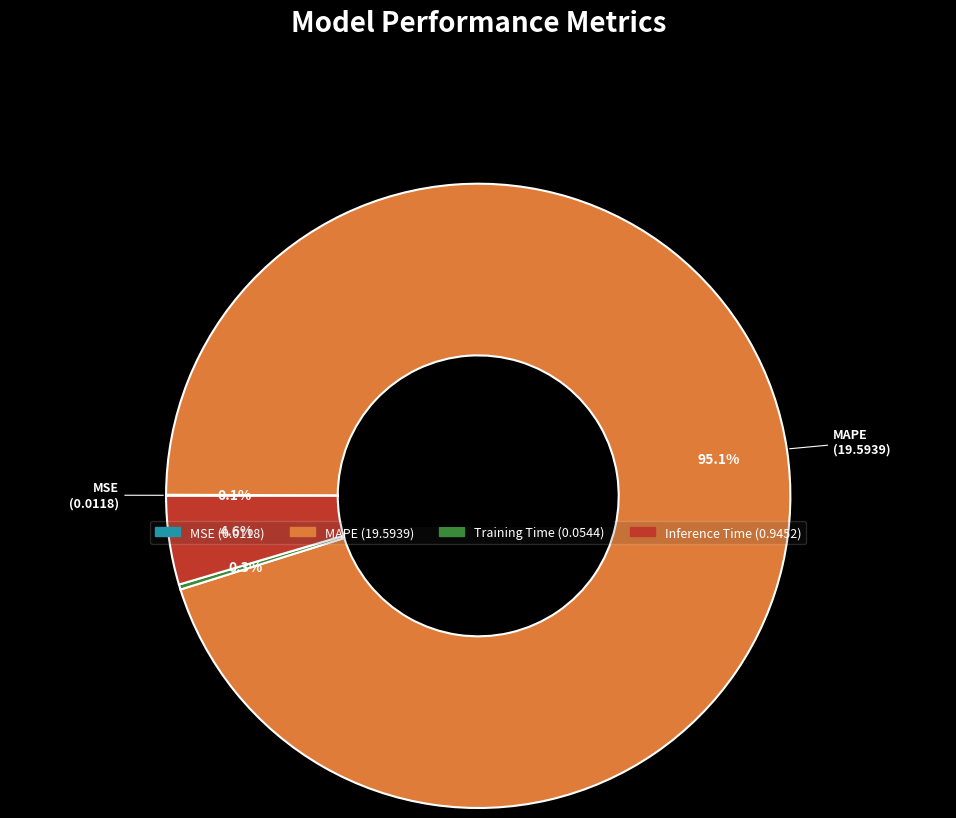

Which category has the biggest portion of the pie?

MAPE